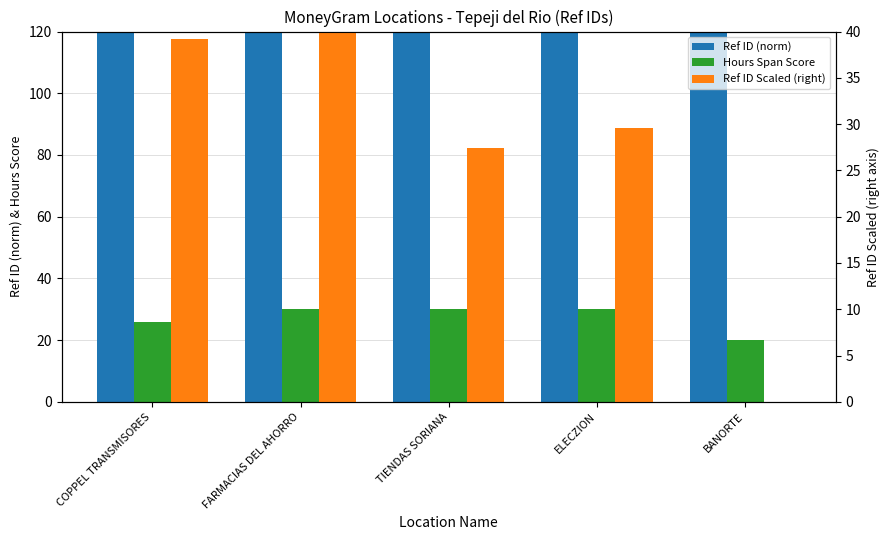

How many values in the Ref ID (norm) series exceed 8490?

3